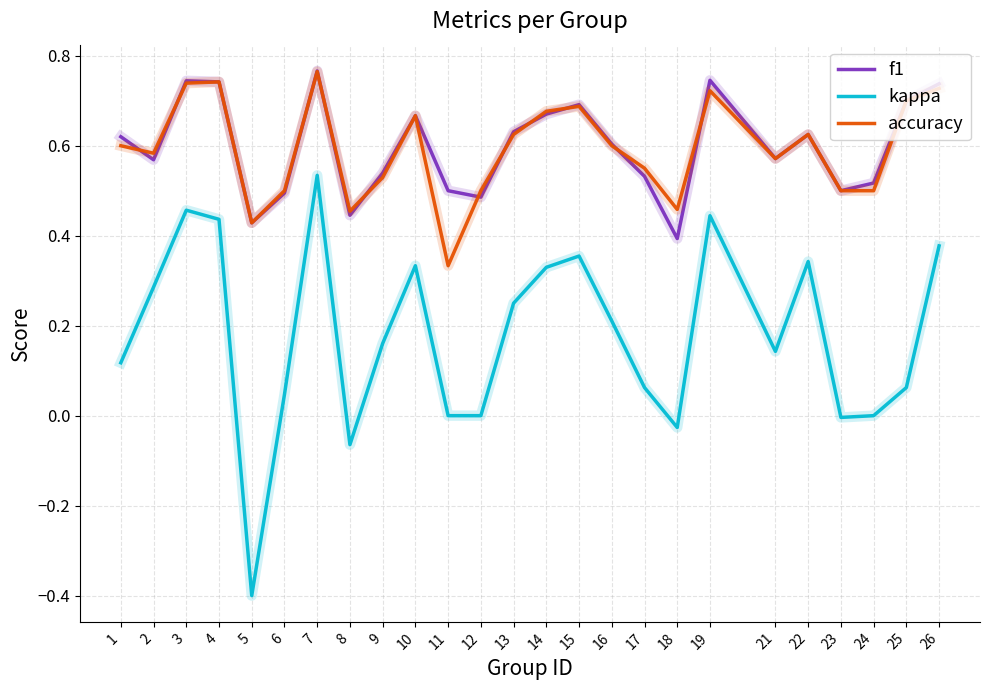

Which series has the largest range (max minus min)?

kappa